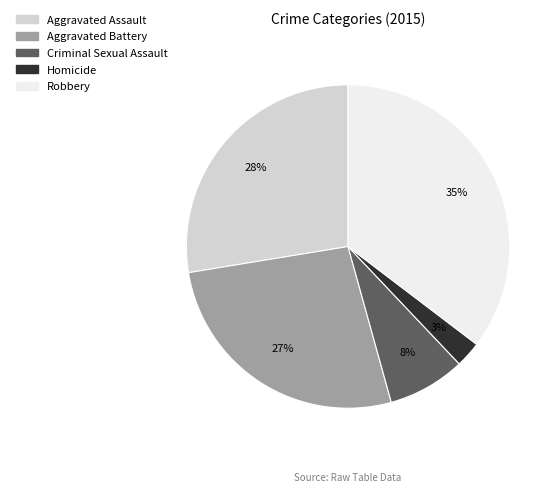

To the nearest percent, what percentage of the pie is Aggravated Assault?

28%